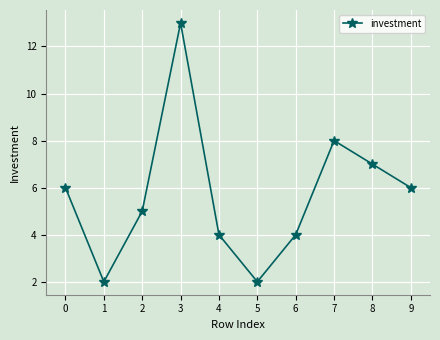

Reading left to right, extract all data points from this chart.

6	2	5	13	4	2	4	8	7	6